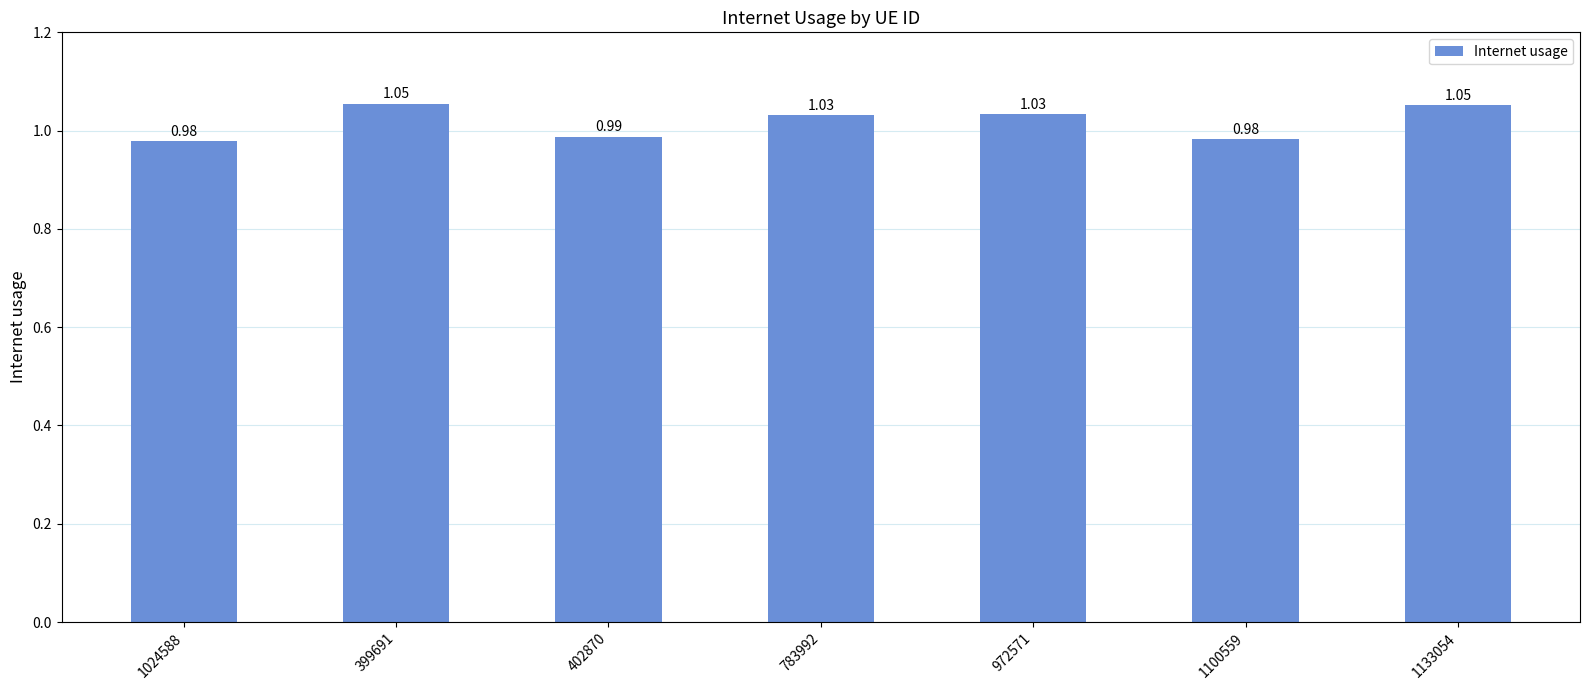

What is the label of the 7th bar from the left?

1133054